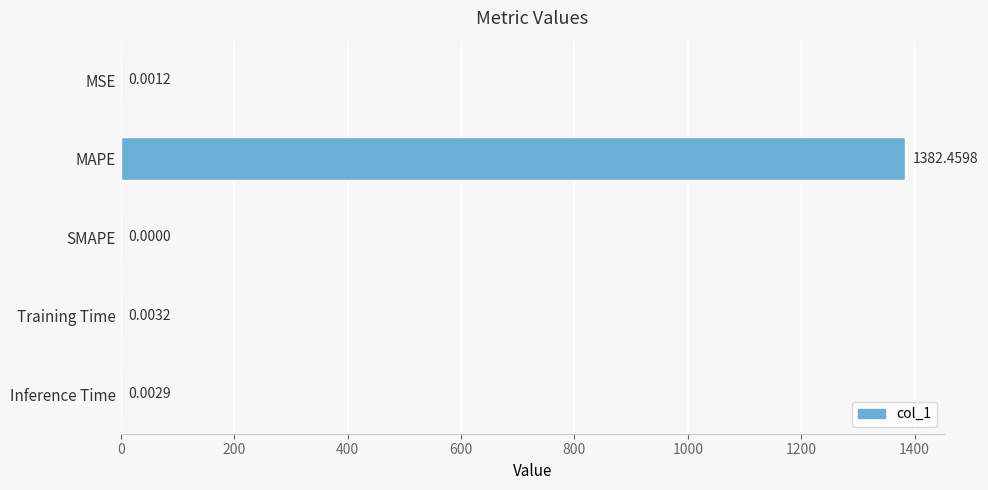

Which has a higher value, SMAPE or MSE?

MSE